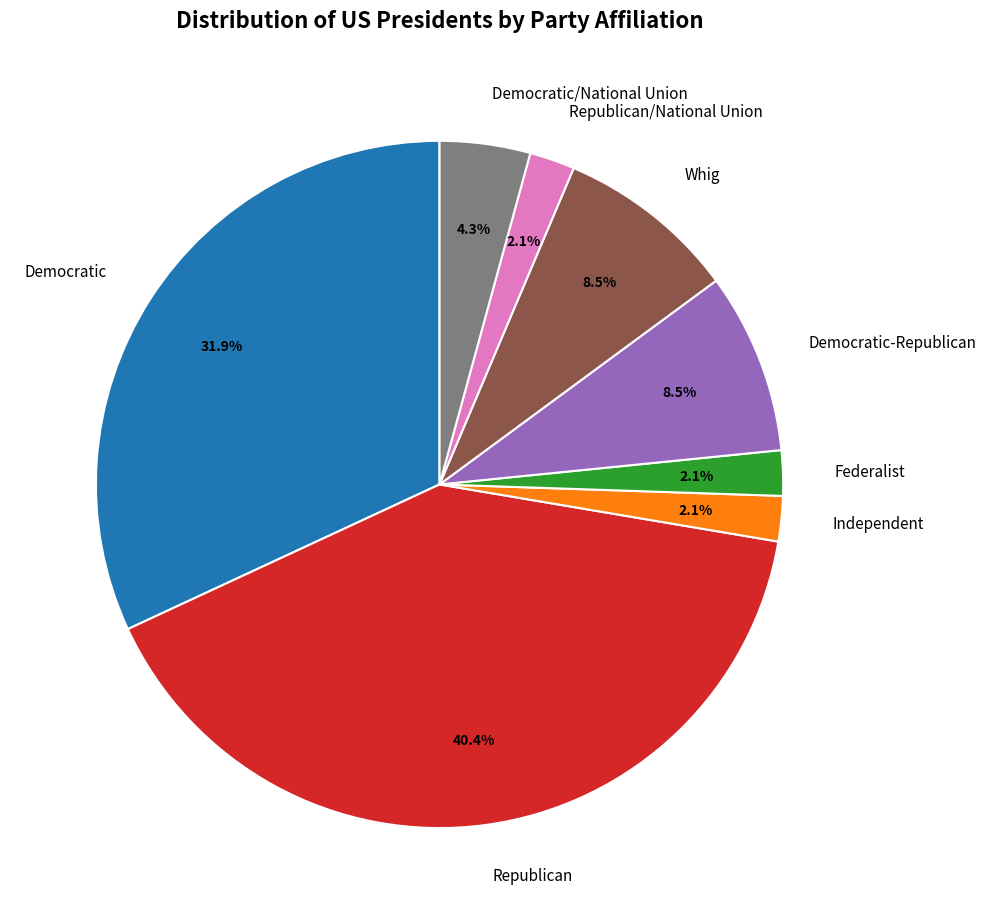

Does any single category account for the majority?

No